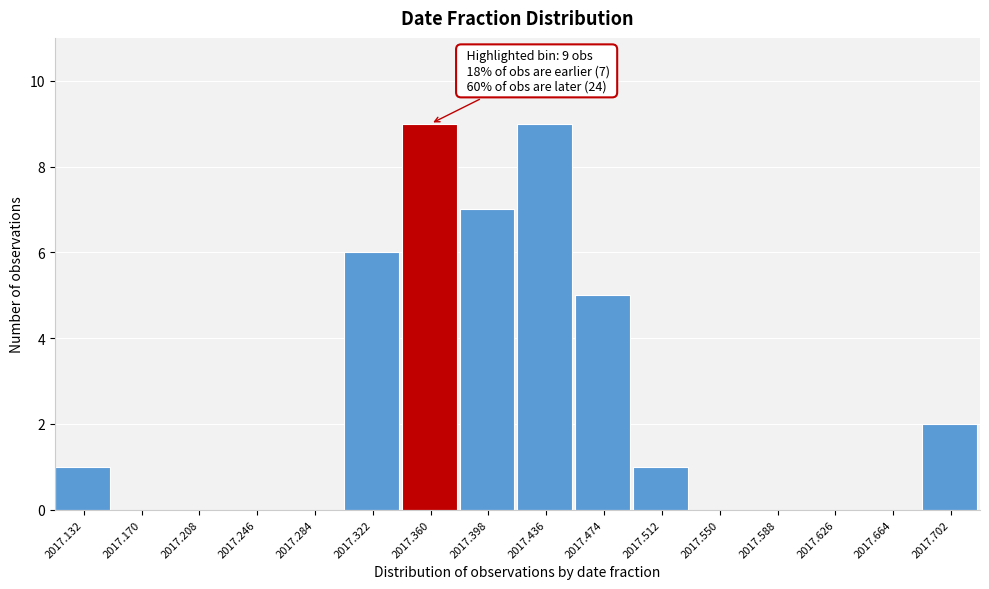

Reading left to right, list all the values displayed in this chart.

2017.132=1	2017.170=0	2017.208=0	2017.246=0	2017.284=0	2017.322=6	2017.360=9	2017.398=7	2017.436=9	2017.474=5	2017.512=1	2017.550=0	2017.588=0	2017.626=0	2017.664=0	2017.702=2